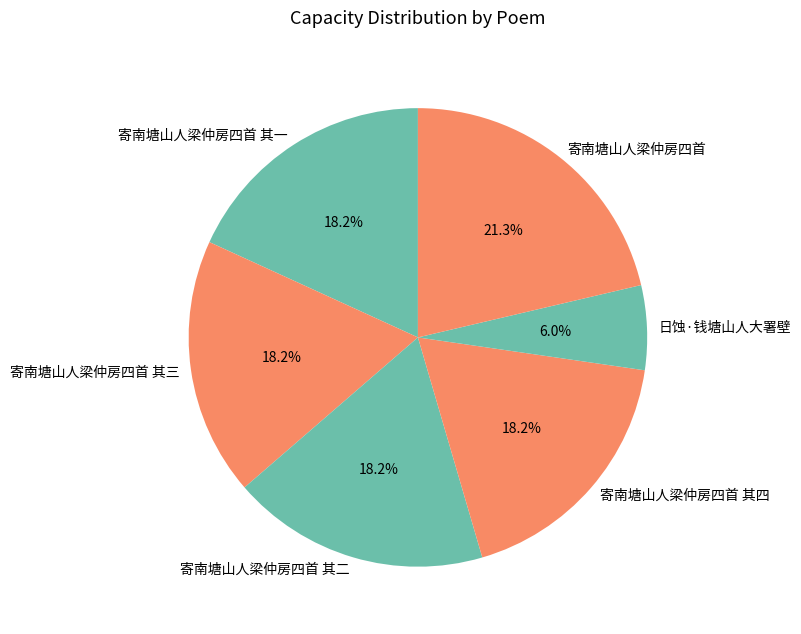

To the nearest percent, what is the combined percentage of 寄南塘山人梁仲房四首 其一 and 寄南塘山人梁仲房四首 其二?

36%